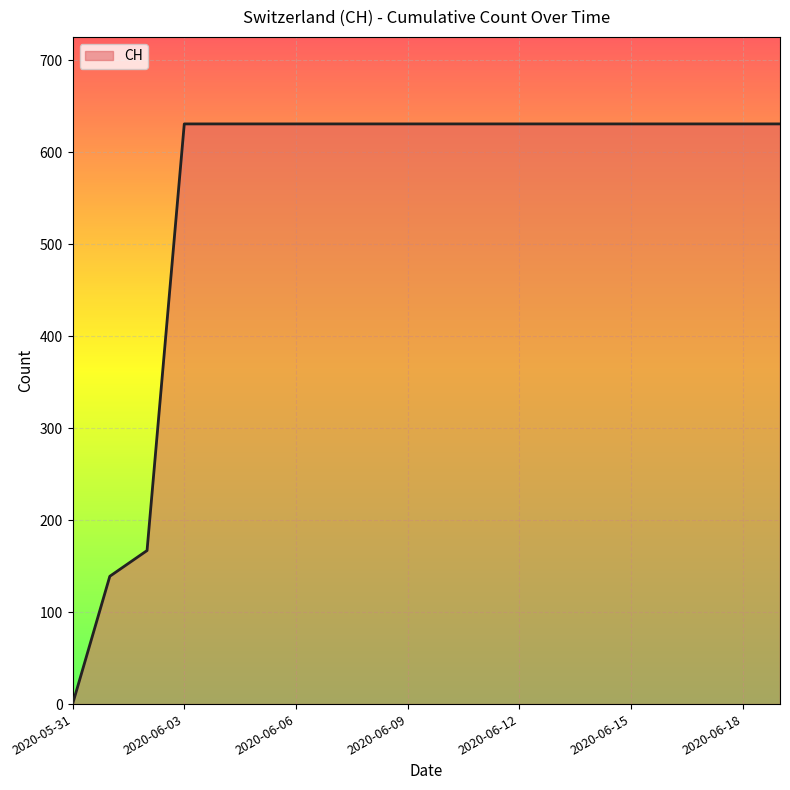

What is the difference between the maximum and minimum values?

631